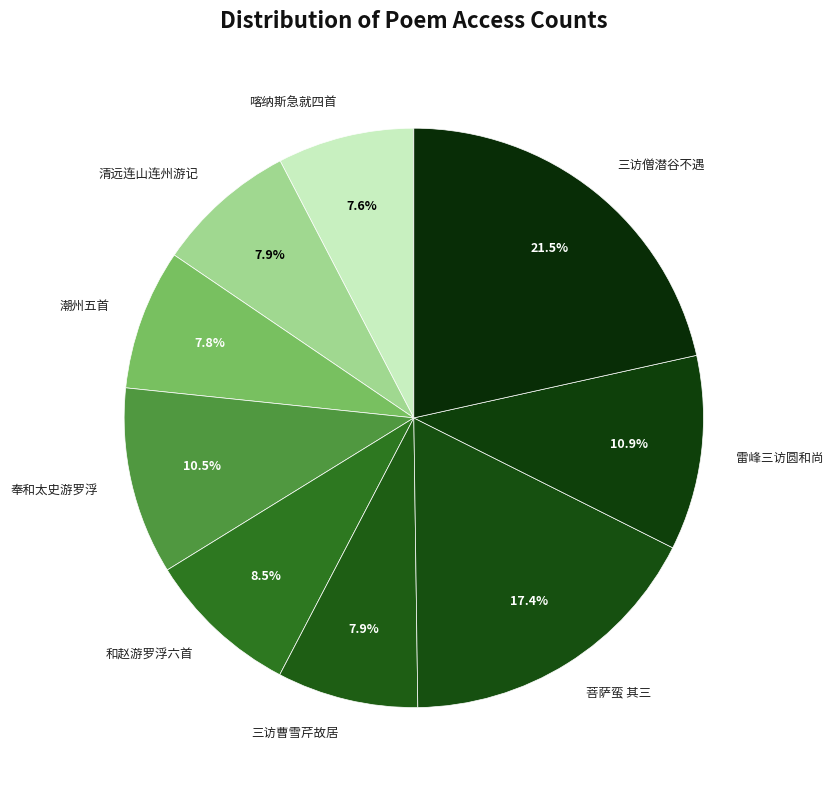

Does 雷峰三访圆和尚 represent more than half of the total?

No